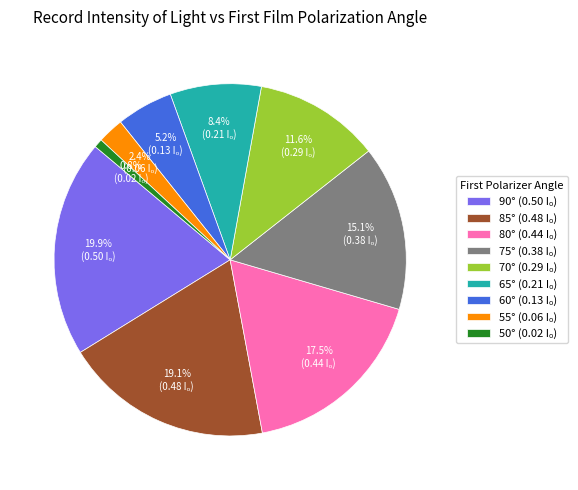

How many segments does this pie chart have?

9